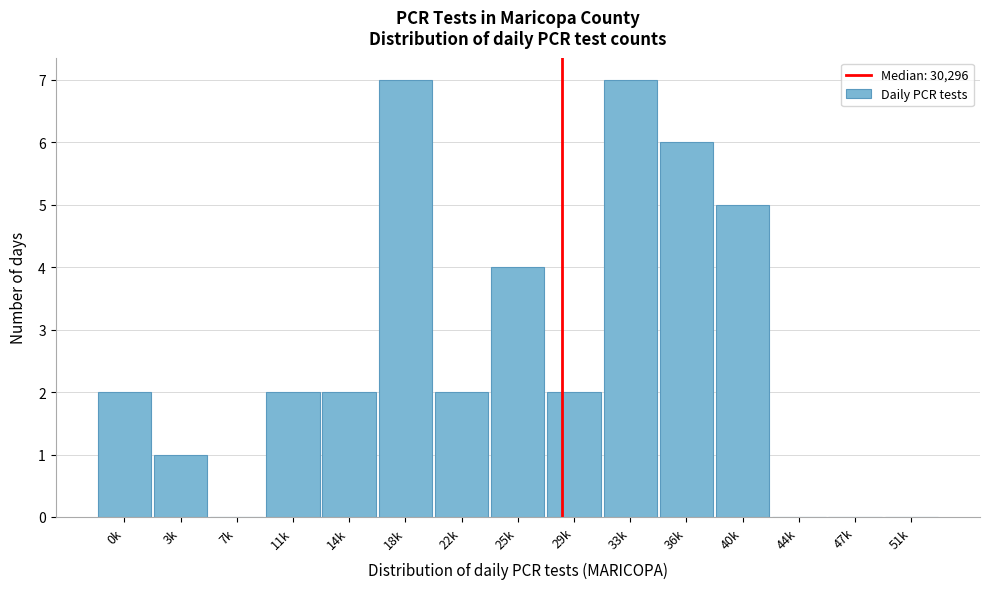

Reading left to right, transcribe all the data shown in this chart.

0k=2	3k=1	7k=0	11k=2	14k=2	18k=7	22k=2	25k=4	29k=2	33k=7	36k=6	40k=5	44k=0	47k=0	51k=0